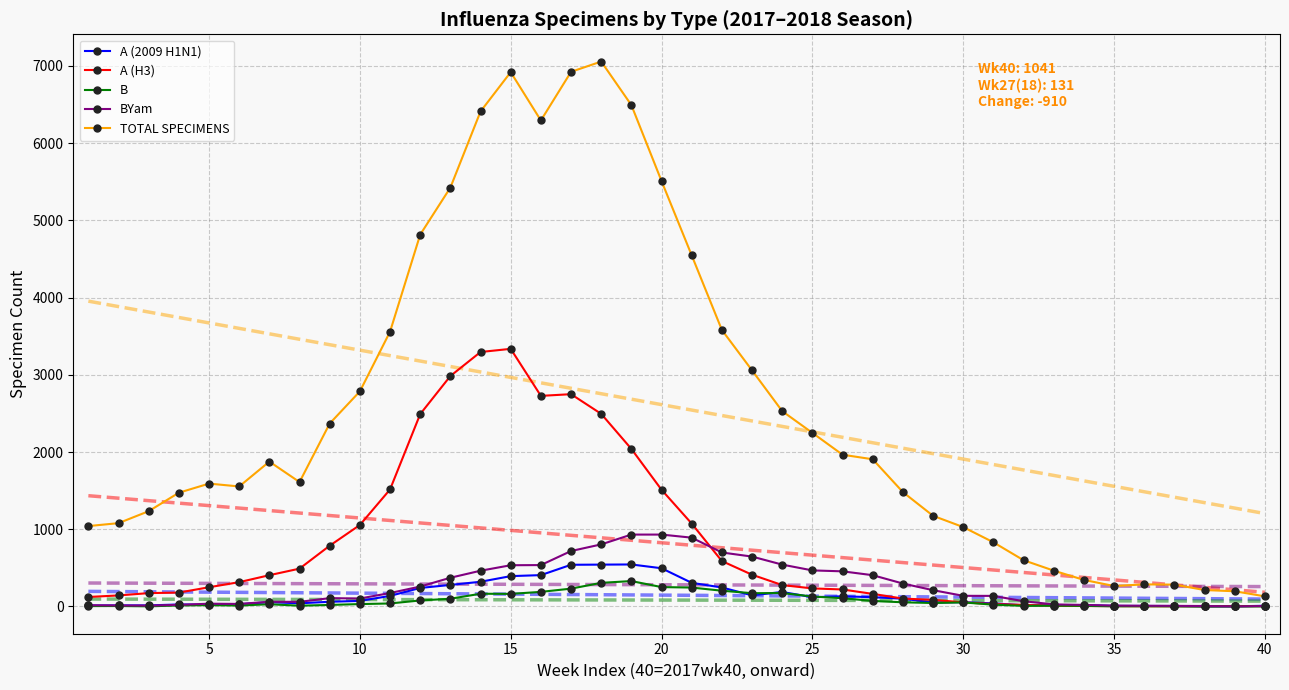

The value of A (H3) at 15 is 3336. True or false?

True